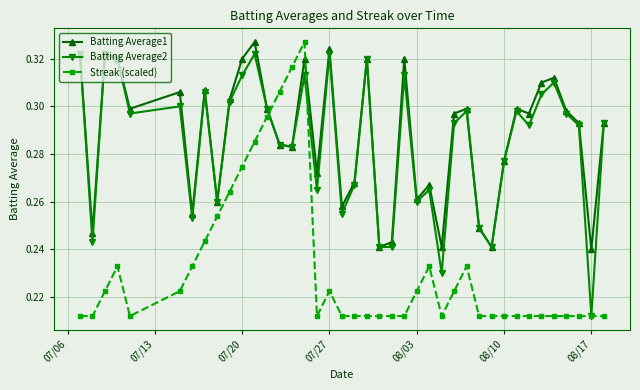

Which series has the largest total across all categories?

Batting Average1